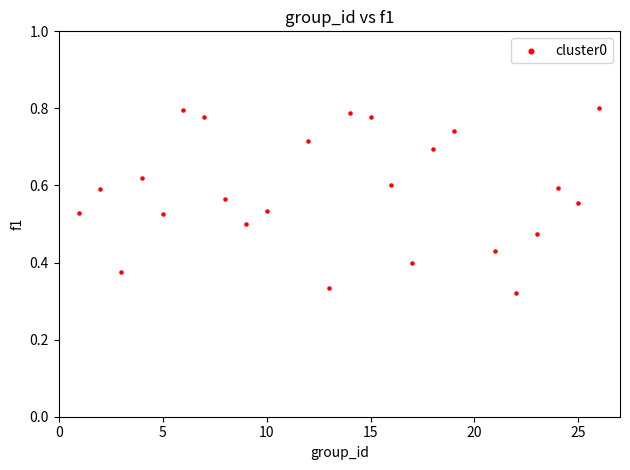

What is the range of X values (max minus min)?

25.0